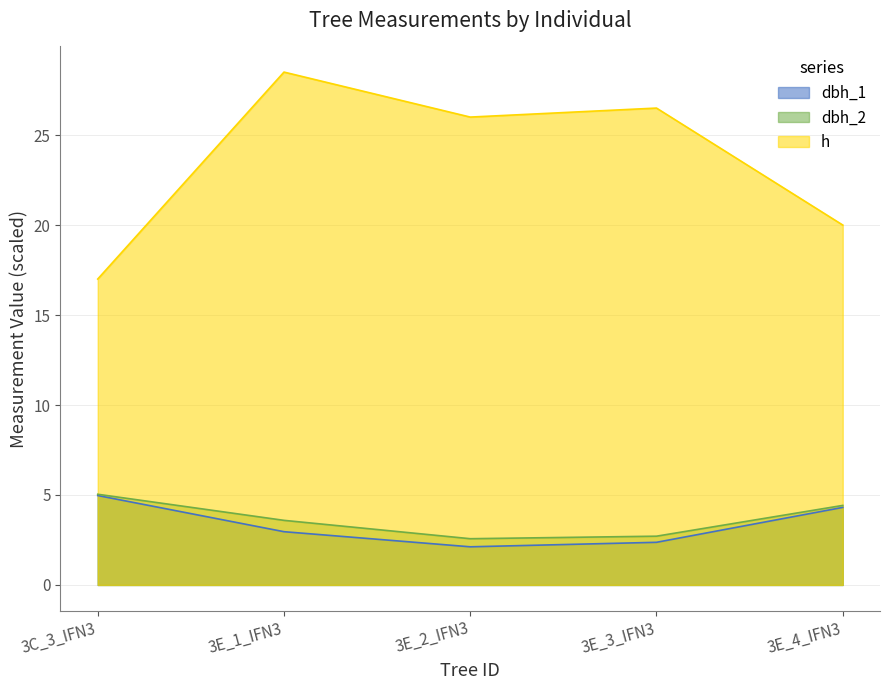

Does the chart display data point markers on the line(s)?

No